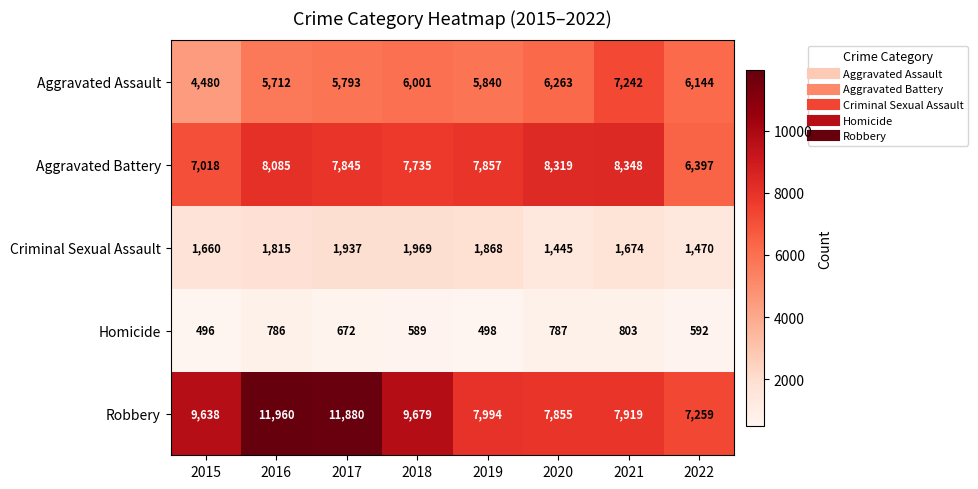

What is the maximum value shown in the chart?

11960